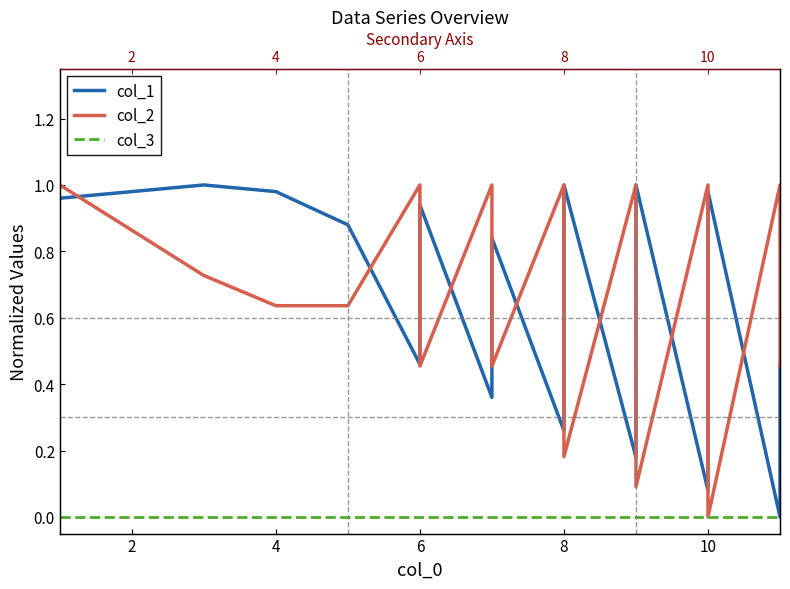

Which series has the largest total across all categories?

col_1